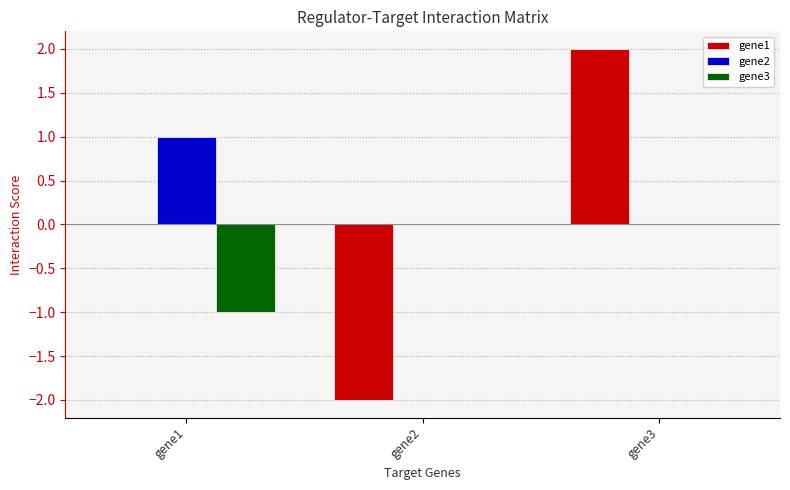

Between gene2 and gene3, which series saw the biggest shift?

gene1